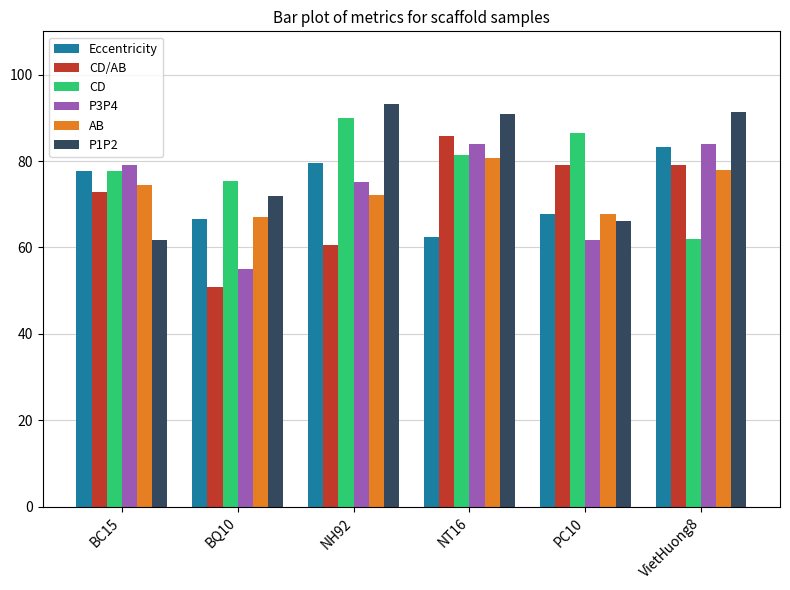

Reading left to right, transcribe all the data shown in this chart.

Eccentricity: BC15=77.6	BQ10=66.6	NH92=79.5	NT16=62.4	PC10=67.7	VietHuong8=83.2
CD/AB: BC15=72.9	BQ10=50.8	NH92=60.7	NT16=85.7	PC10=79.0	VietHuong8=79.0
CD: BC15=77.6	BQ10=75.4	NH92=89.9	NT16=81.5	PC10=86.5	VietHuong8=62.0
P3P4: BC15=79.2	BQ10=55.0	NH92=75.1	NT16=84.0	PC10=61.7	VietHuong8=84.0
AB: BC15=74.4	BQ10=66.9	NH92=72.2	NT16=80.7	PC10=67.6	VietHuong8=77.9
P1P2: BC15=61.8	BQ10=71.9	NH92=93.3	NT16=90.9	PC10=66.2	VietHuong8=91.4